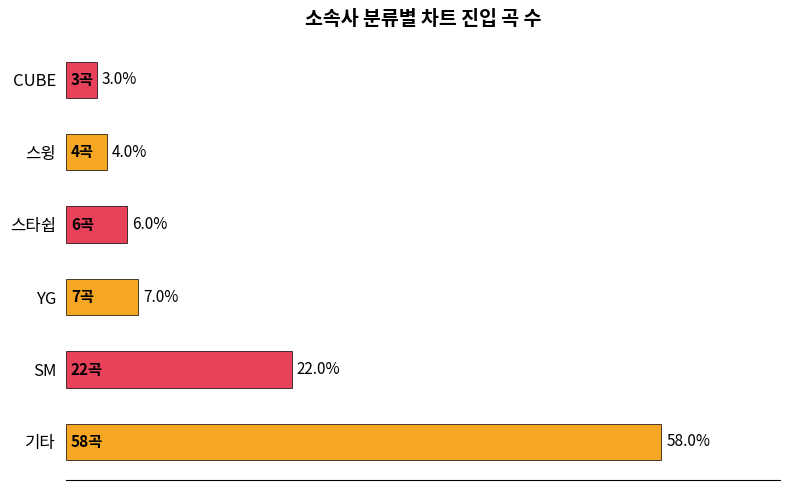

Which has a higher value, 스윙 or SM?

SM